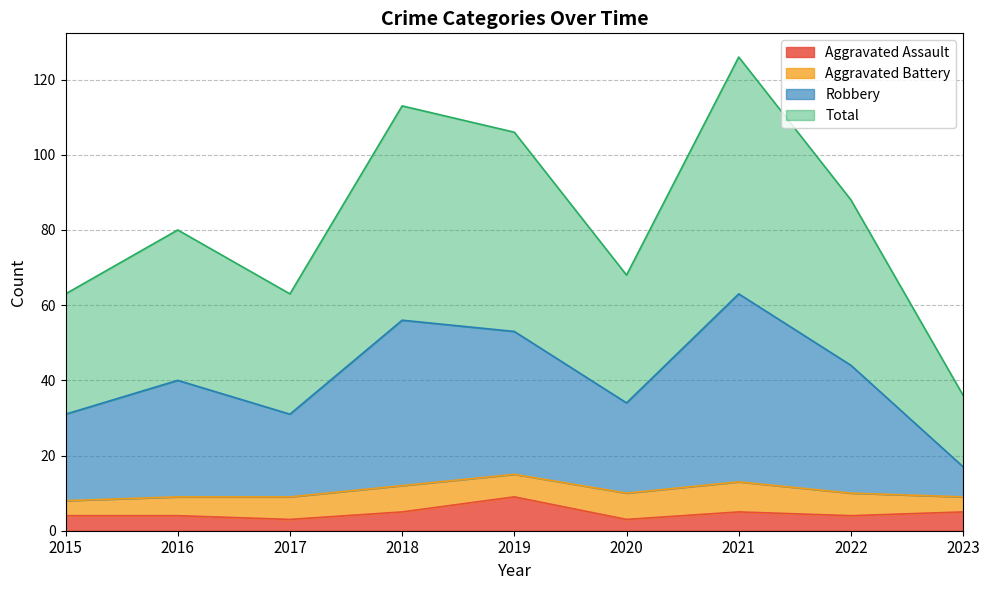

What is the minimum value for Aggravated Assault?

3